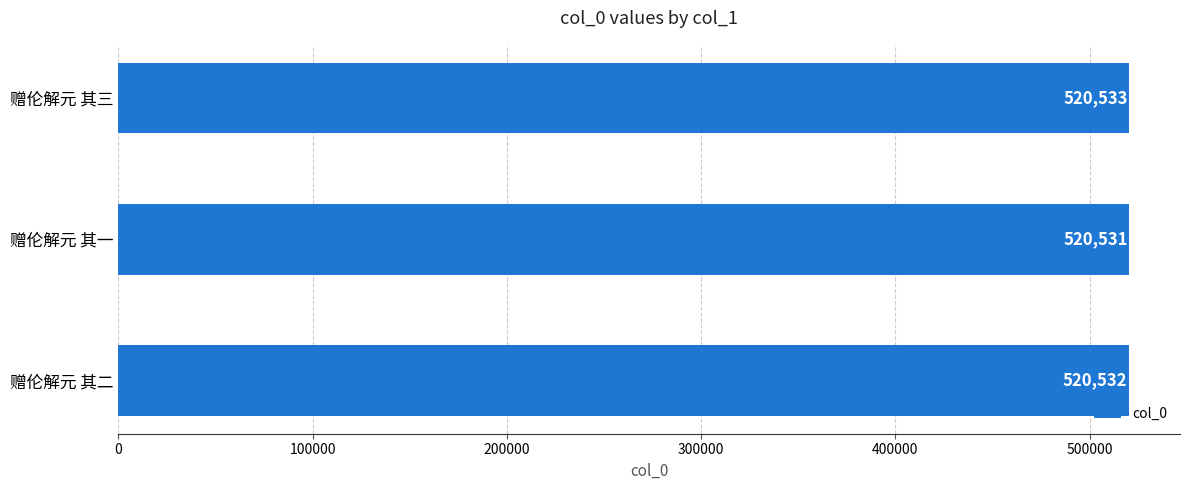

What is the sum of the values at 赠伦解元 其三 and 赠伦解元 其二?

1041065